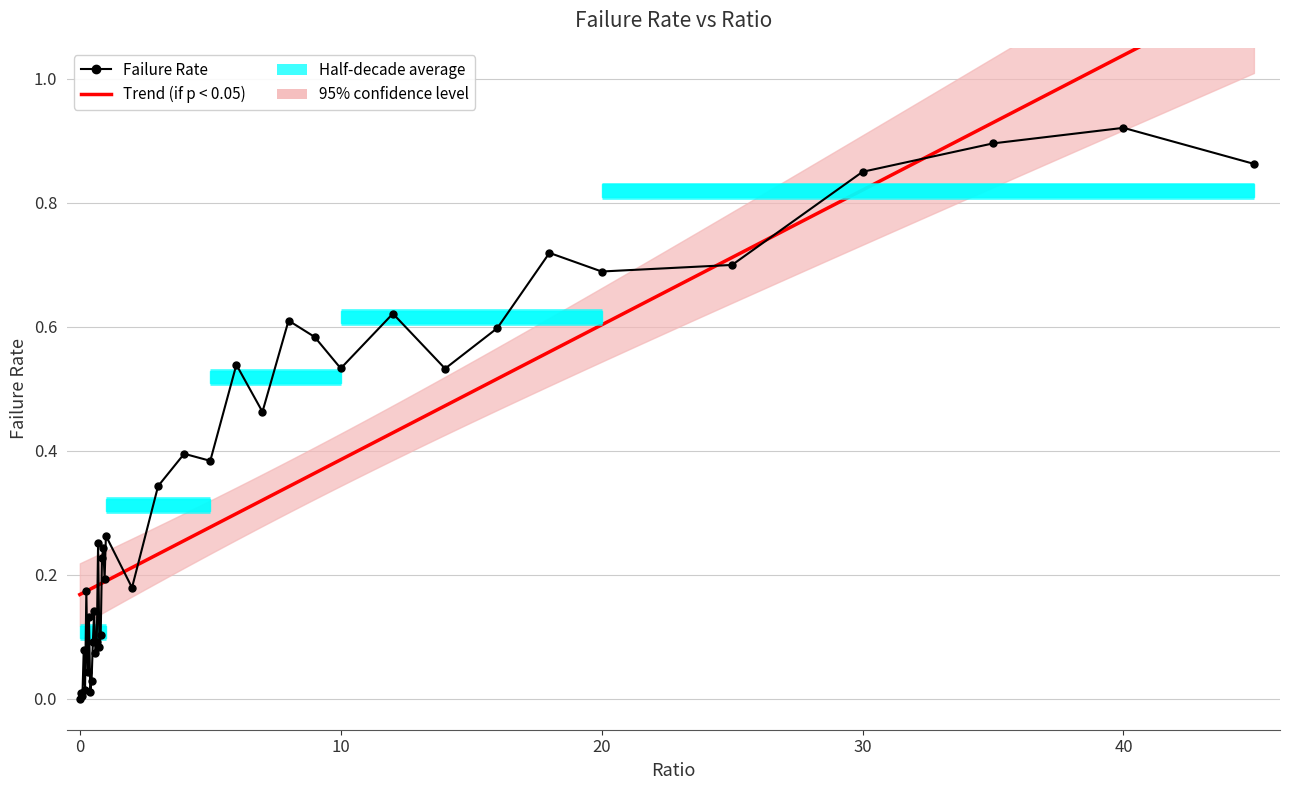

What is the difference between the second highest and second lowest values?

0.9